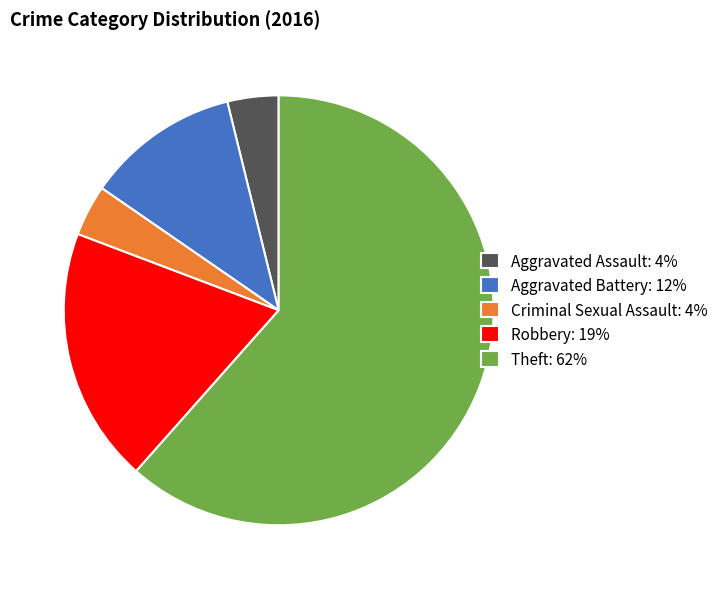

The Theft: 62% slice represents 62% of the pie. True or false?

True